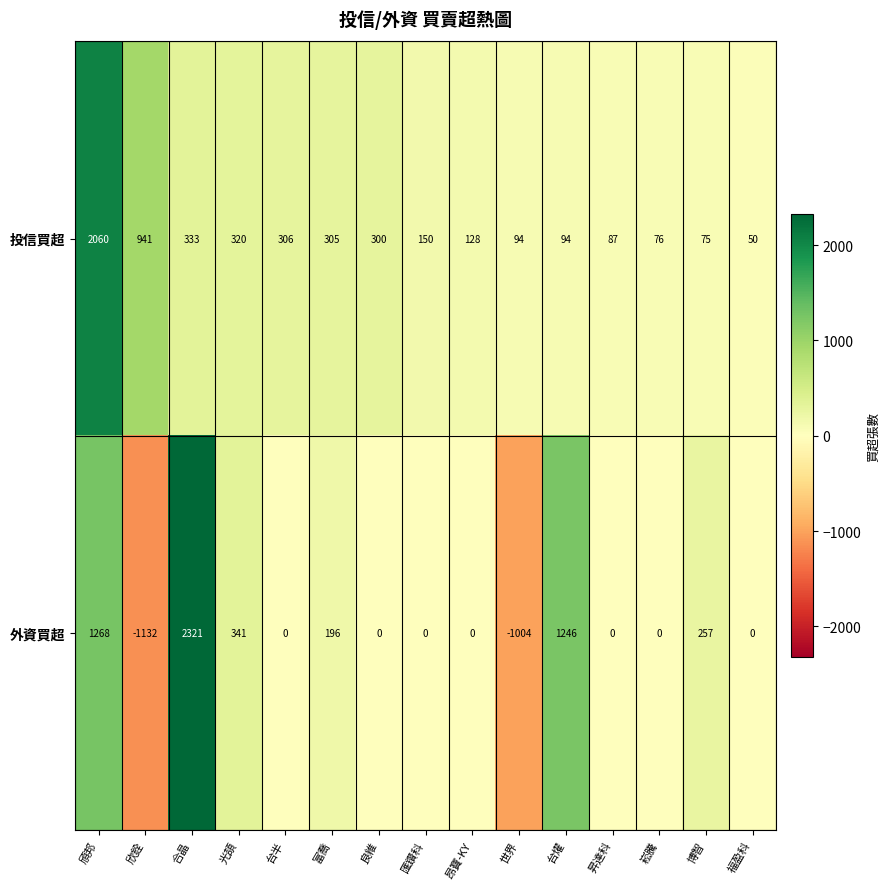

List the series in order of their overall mean, lowest first.

外資買超, 投信買超